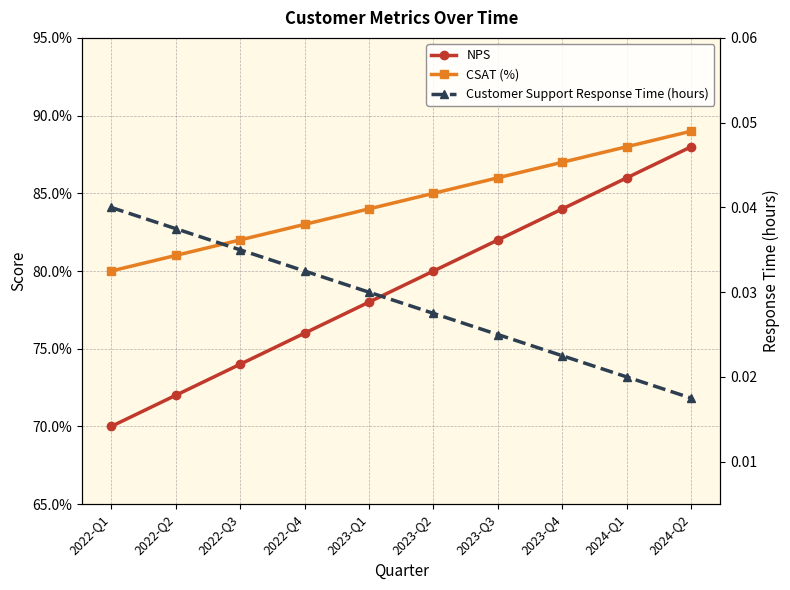

How many series are shown in this chart?

3